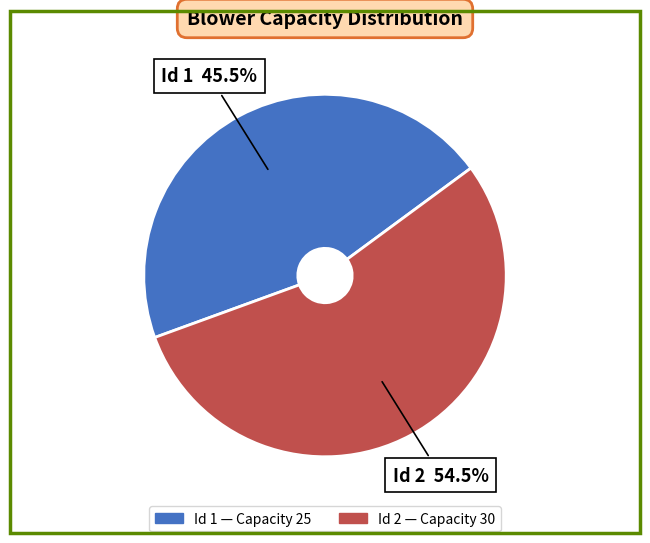

Is there any slice that represents more than half of the pie?

Yes